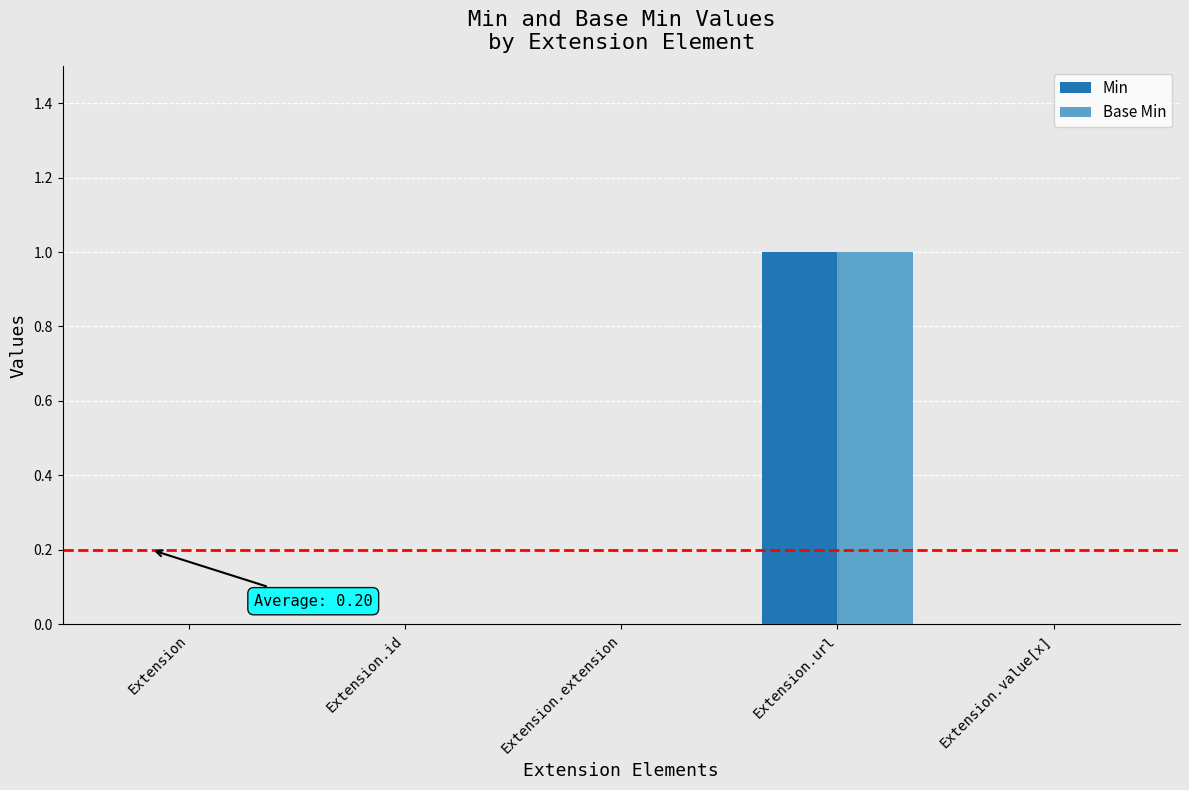

Reading left to right, list all the values displayed in this chart.

Min: 0	0	0	1	0
Base Min: 0	0	0	1	0